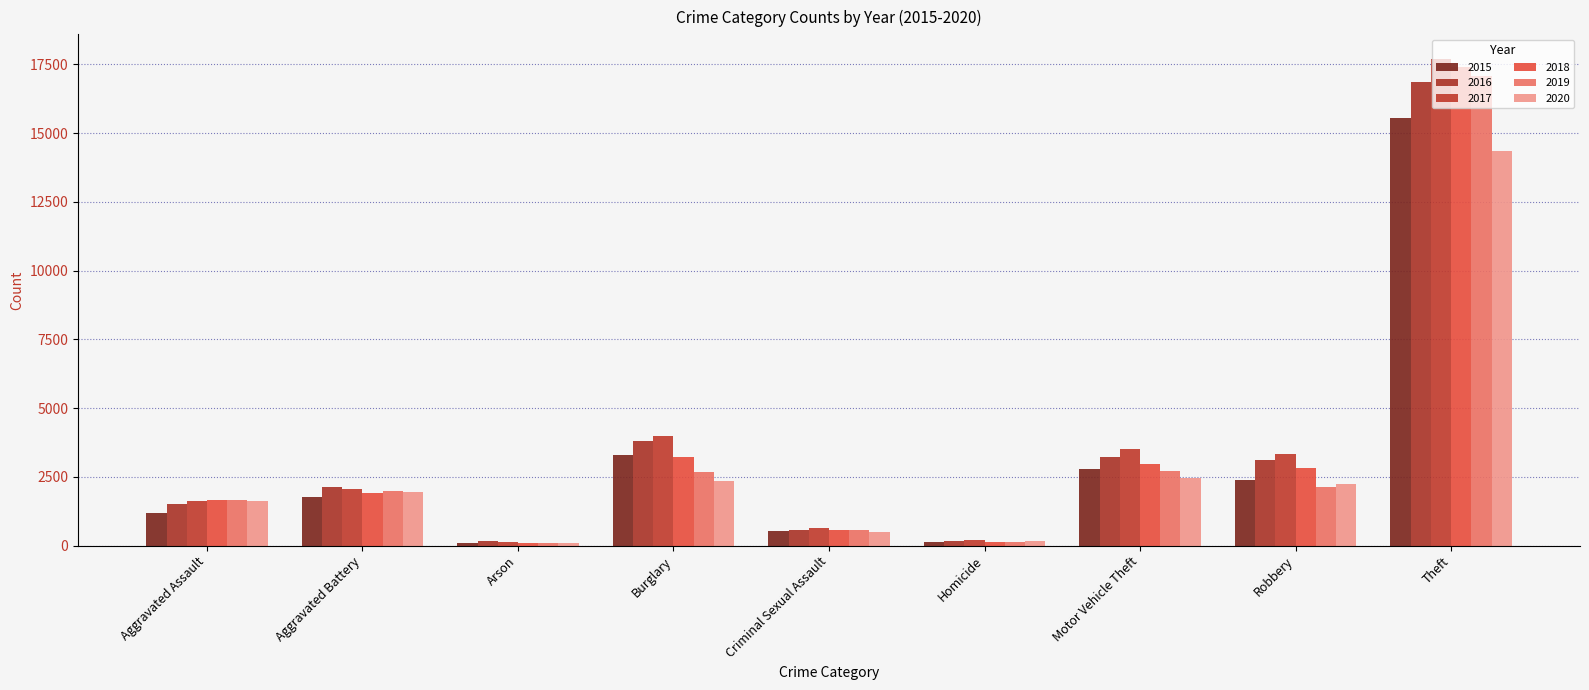

What is the minimum value shown in the chart?

94